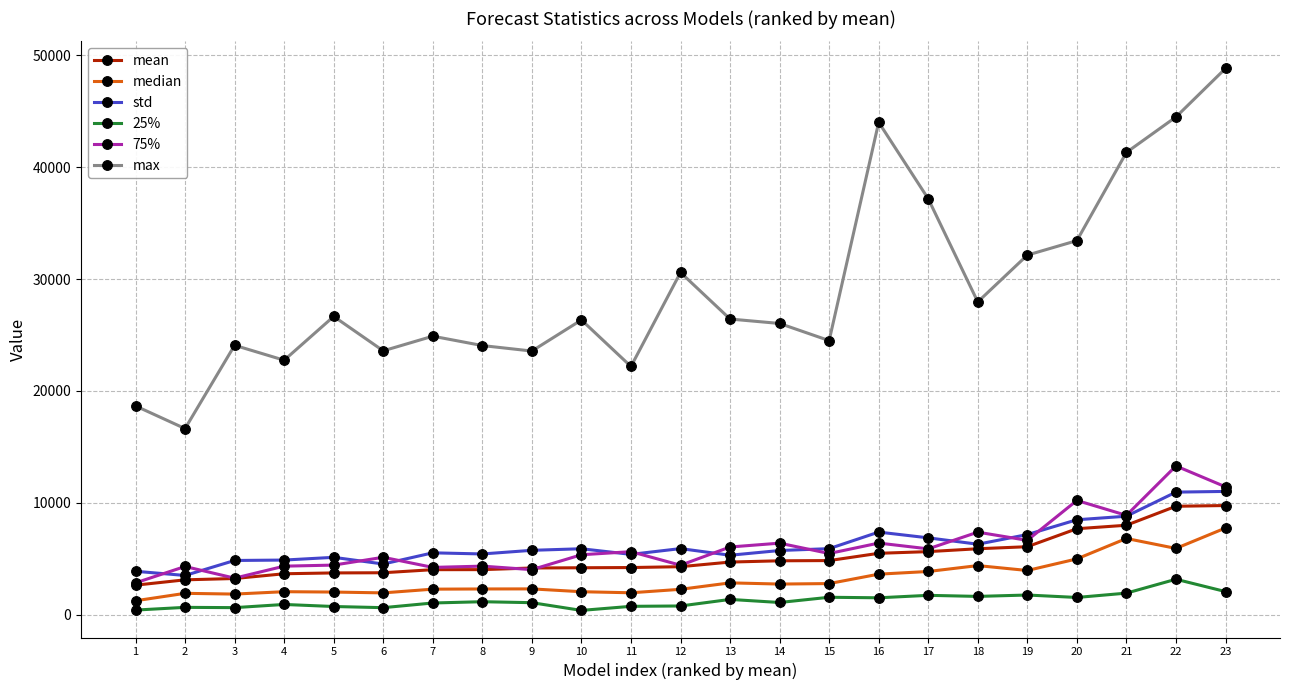

What value does the mean series have at 15?

4835.9